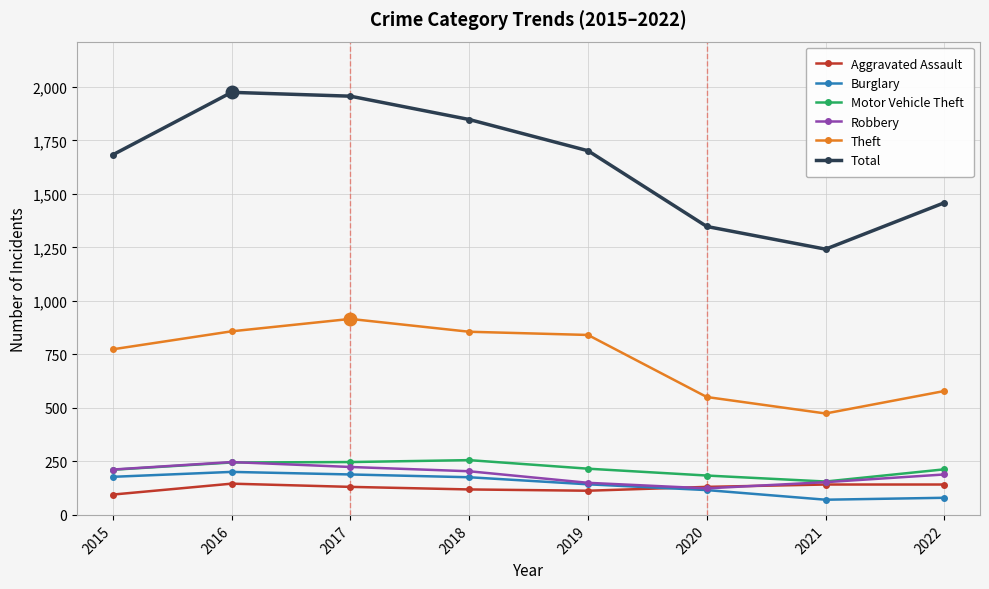

At 2022, list the series in order from smallest to largest.

Burglary, Aggravated Assault, Robbery, Motor Vehicle Theft, Theft, Total